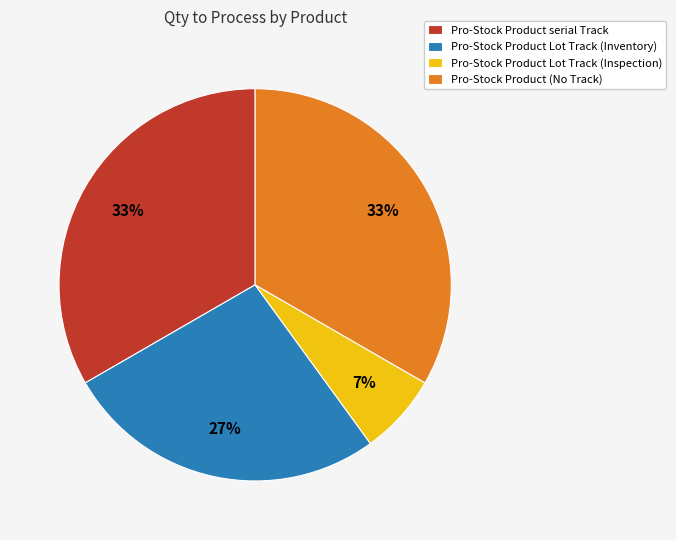

Which has a higher value, Pro-Stock Product Lot Track (Inspection) or Pro-Stock Product serial Track?

Pro-Stock Product serial Track